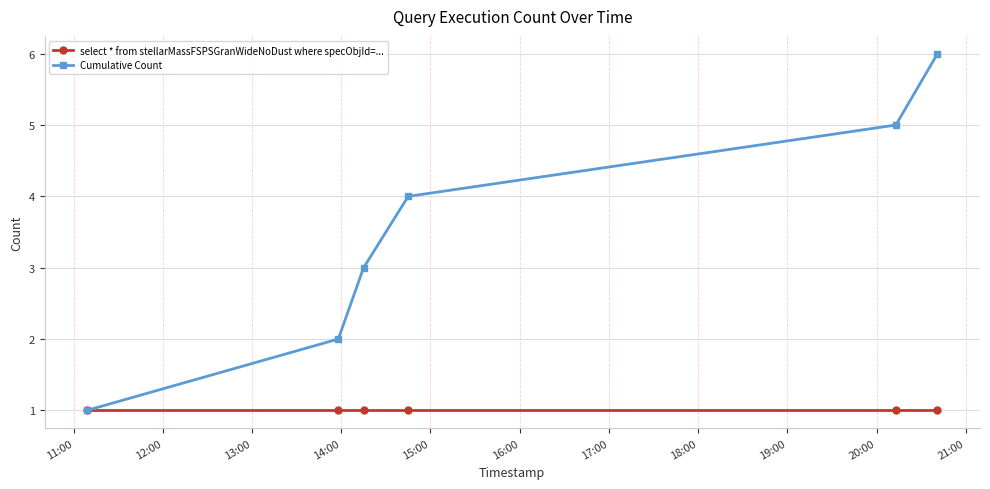

Rank the series by their average value, from highest to lowest.

Cumulative Count, select * from stellarMassFSPSGranWideNoDust where specObjId=...